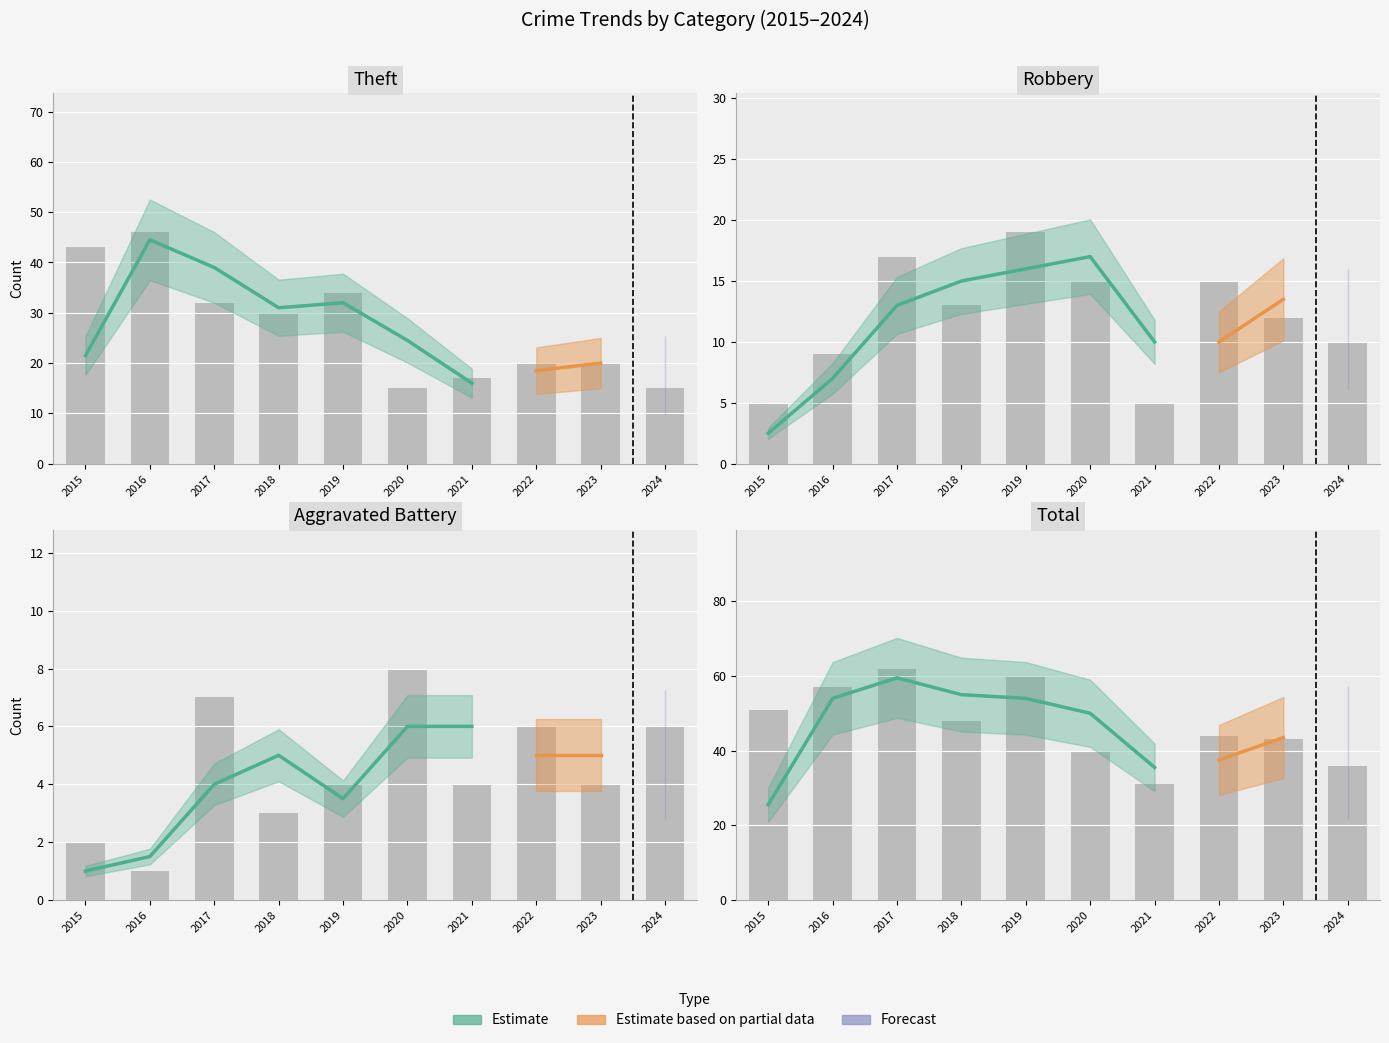

At which category does the chart reach its minimum across all series?

2016